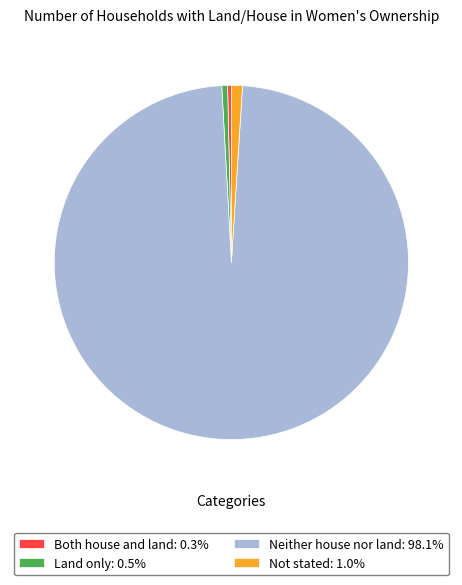

Does Neither house nor land represent more than half of the total?

Yes